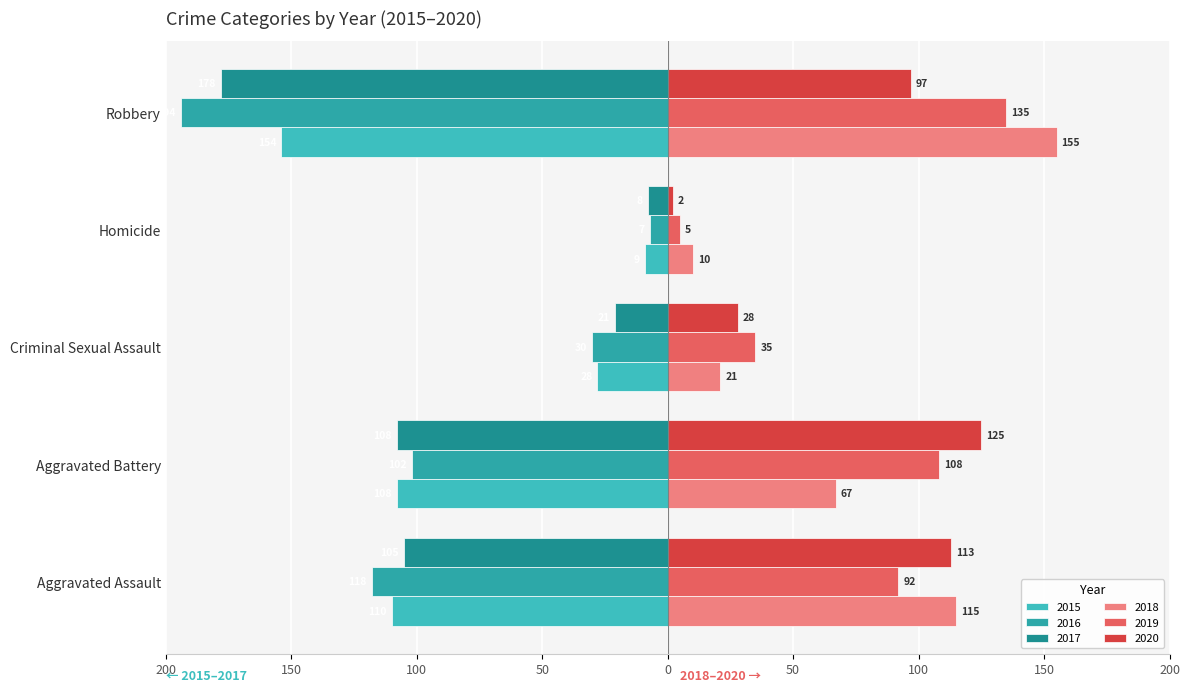

Which has a higher value, Robbery or Criminal Sexual Assault?

Criminal Sexual Assault